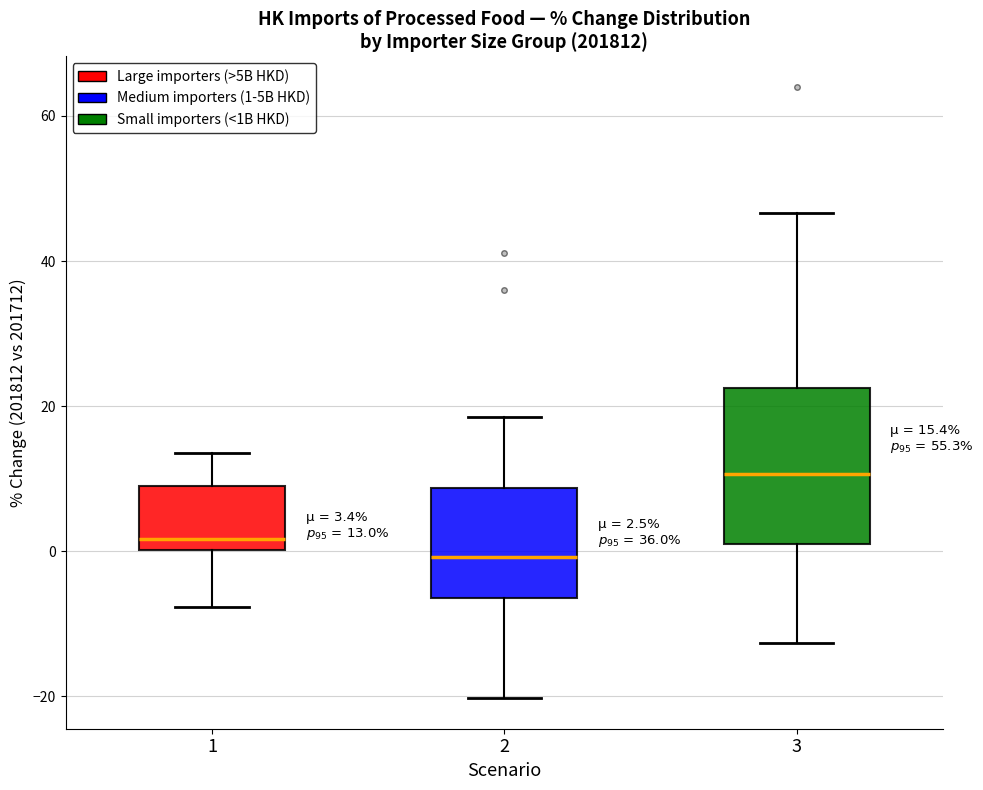

Which box is the tallest, from its lower edge to its upper edge?

3